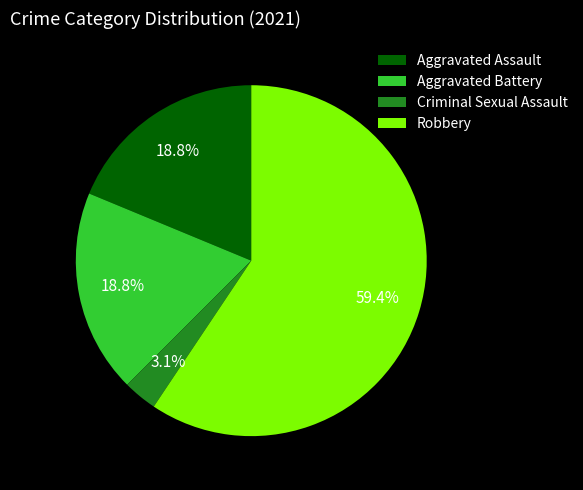

Between Criminal Sexual Assault and Aggravated Battery, which is larger?

Aggravated Battery